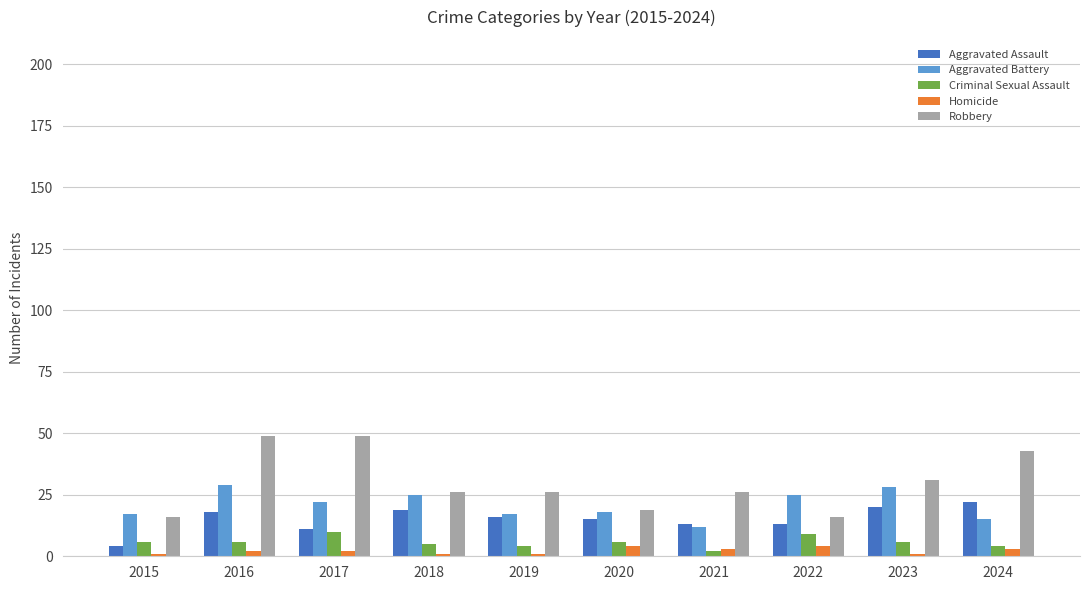

What is the value of the Homicide bar at the 6th from the left?

4